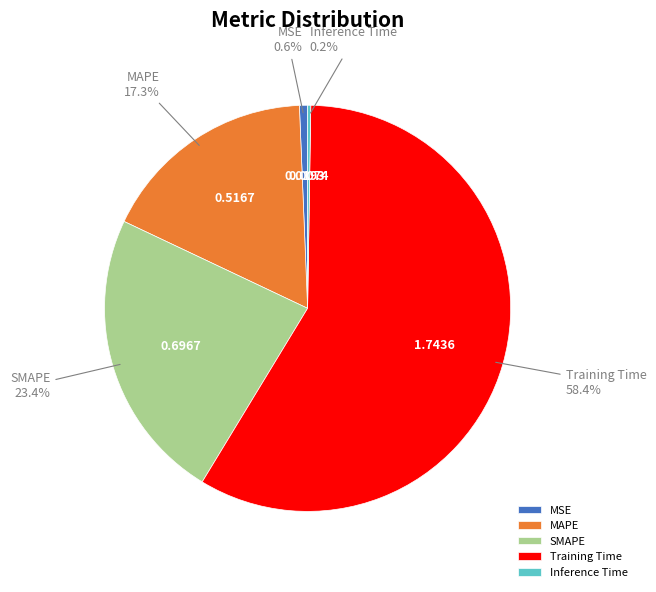

The MAPE slice represents 6% of the pie. True or false?

False